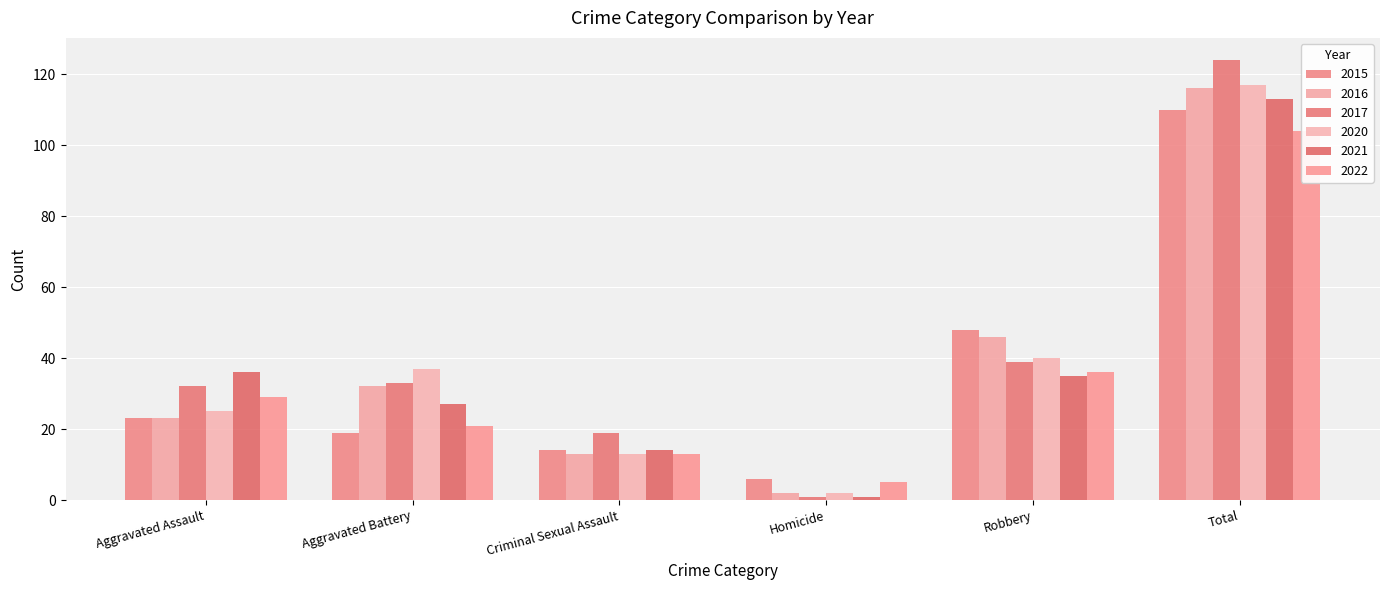

How many distinct data groups are displayed?

6